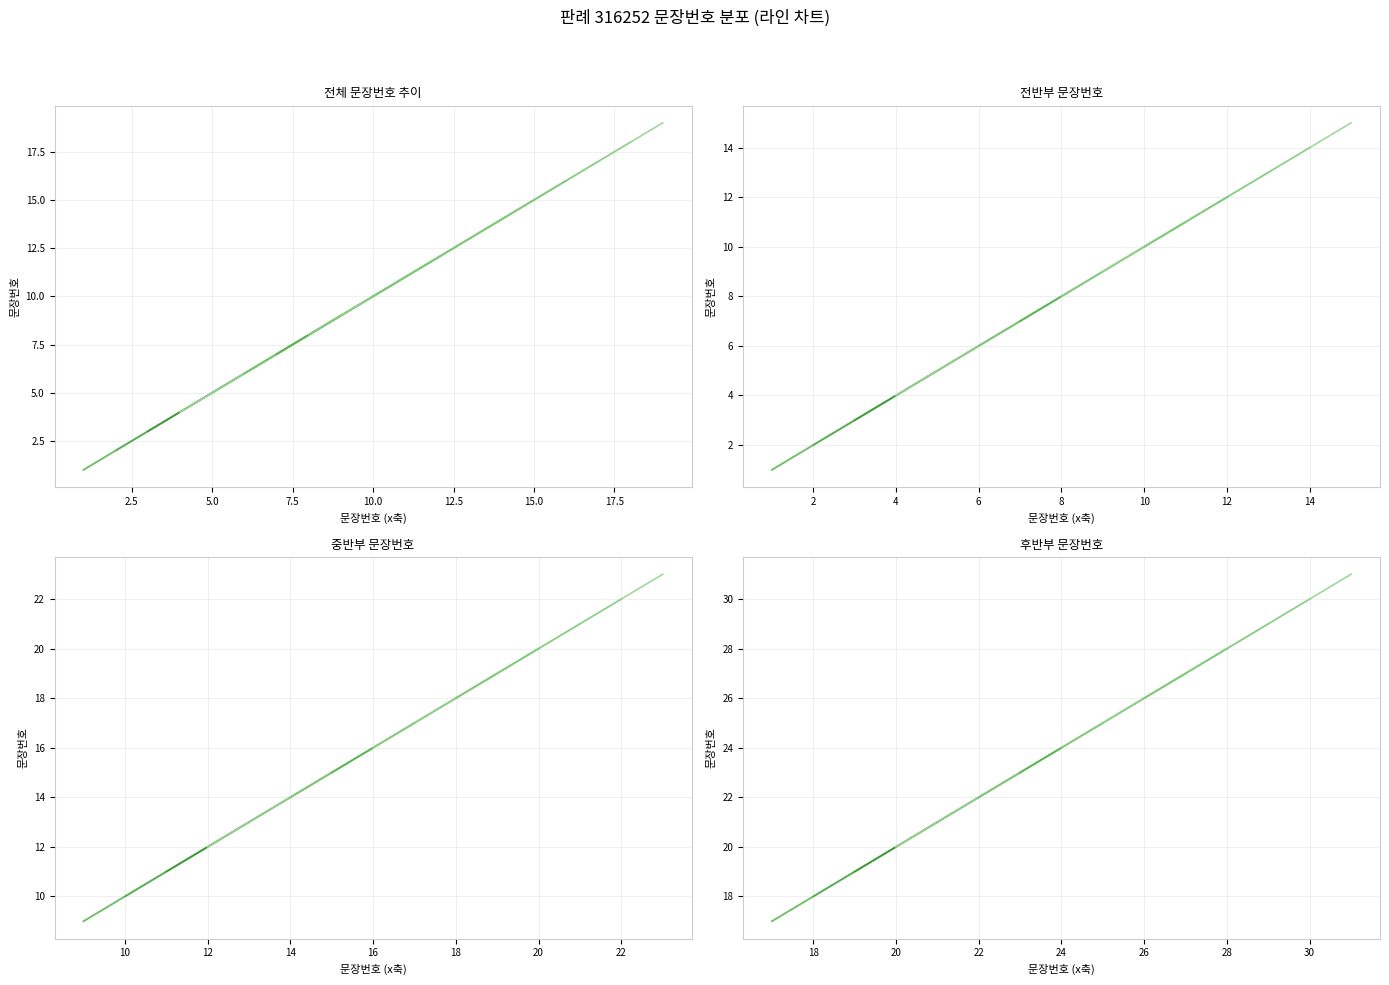

Between 20 and 26, which is larger?

26